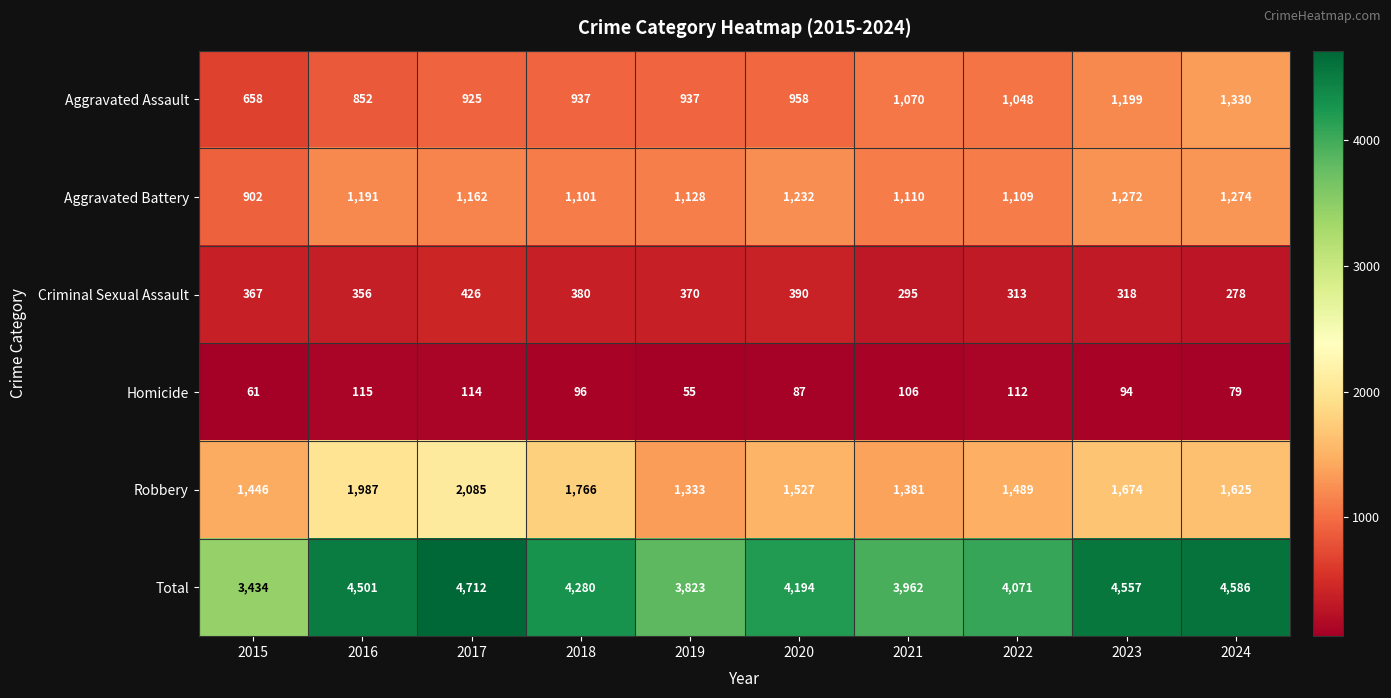

At which category does the chart reach its peak across all series?

2017